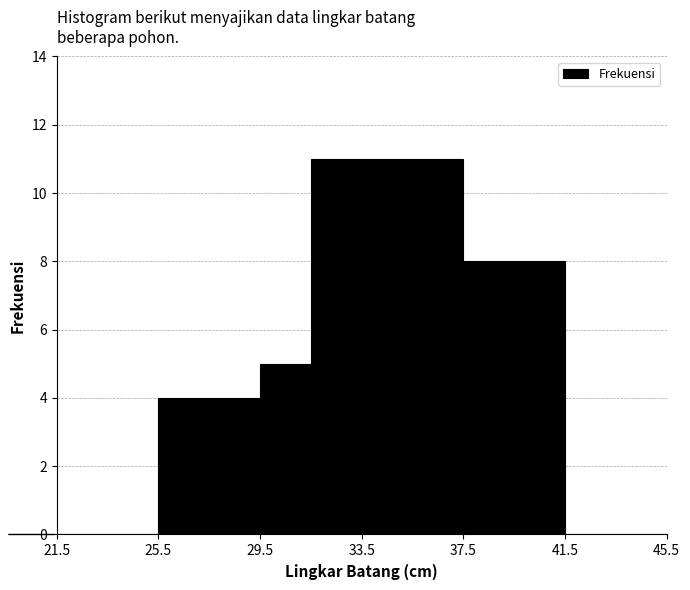

Reading left to right, list every bar in this chart as the range it spans on the x-axis followed by its height. The values are not printed on the chart, so give them approximately, as read against the axis.

21.5 to 23.5: 0
23.5 to 25.5: 0
25.5 to 27.5: 4
27.5 to 29.5: 4
29.5 to 31.5: 5
31.5 to 33.5: 11
33.5 to 37.5: 11
37.5 to 41.5: 8
41.5 to 45.5: 0